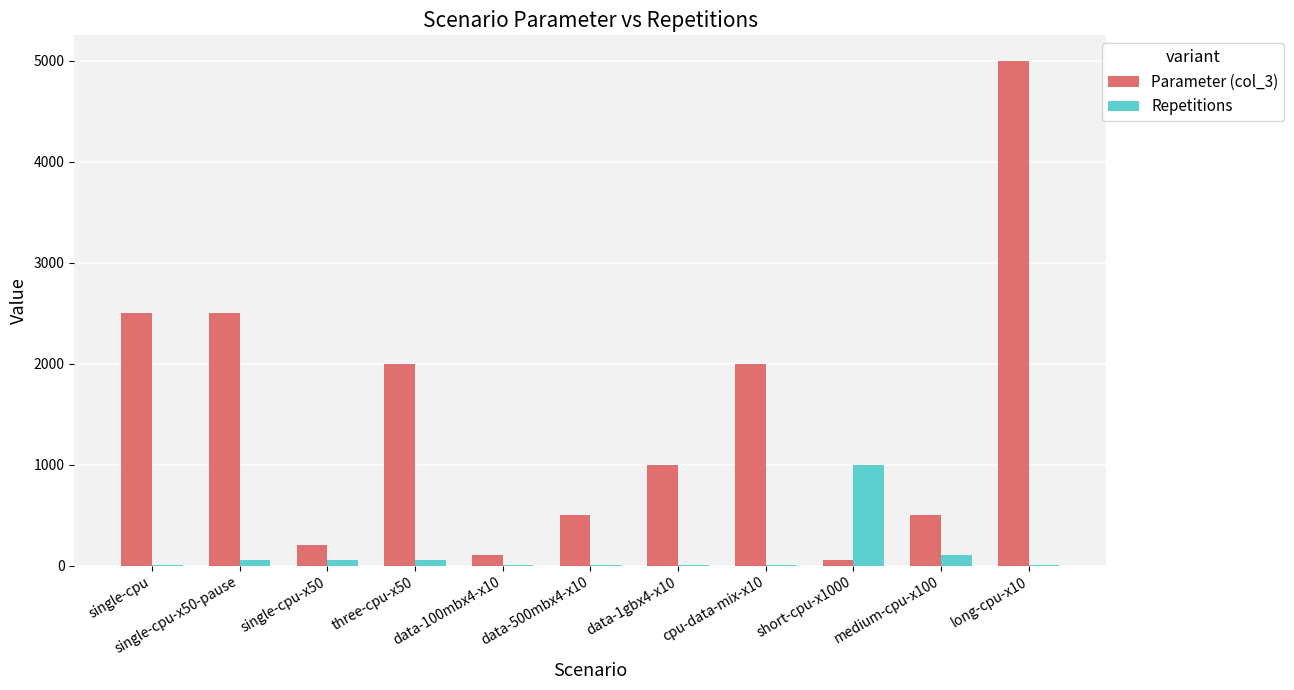

Is it true that Parameter (col_3) equals 2500 at single-cpu?

True